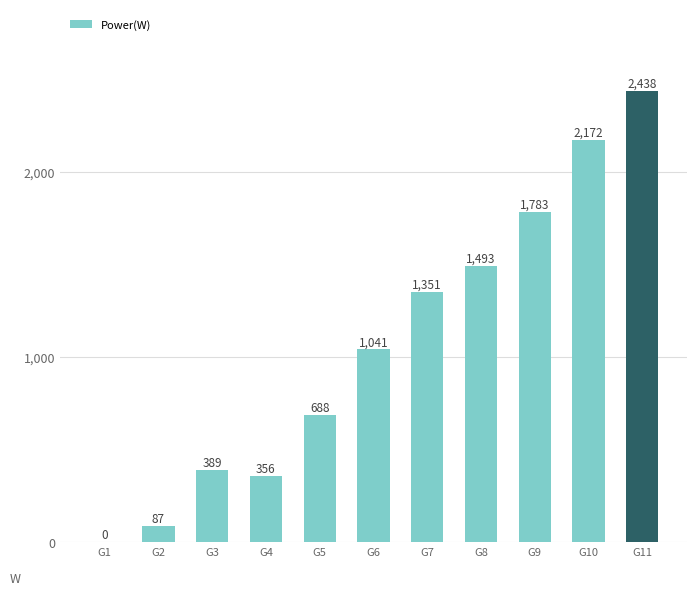

Which category has the highest value across all series?

G11